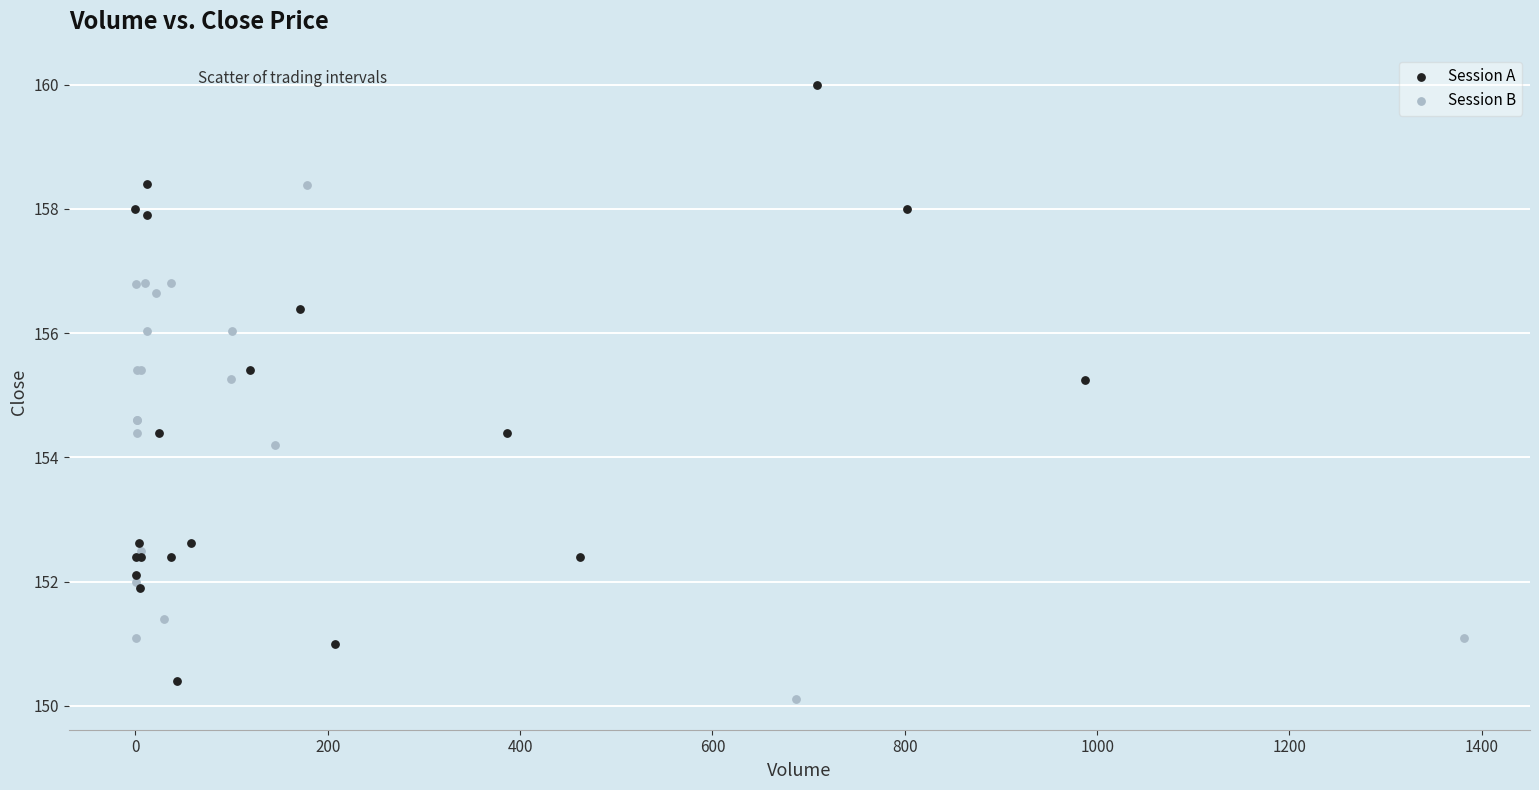

Which series has the widest spread of Y values?

Session A